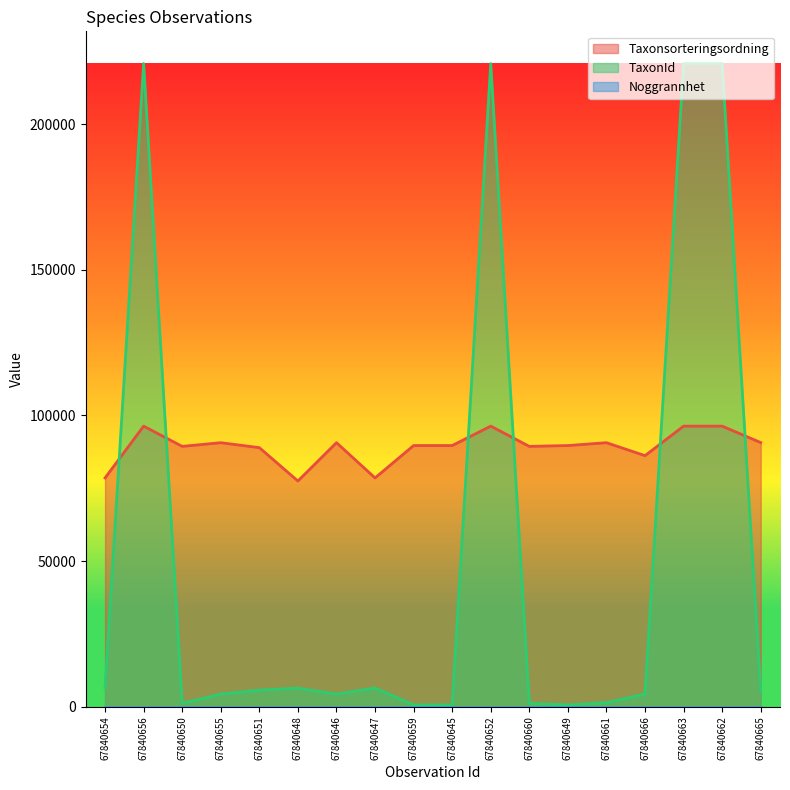

Which series has the largest total across all categories?

Taxonsorteringsordning